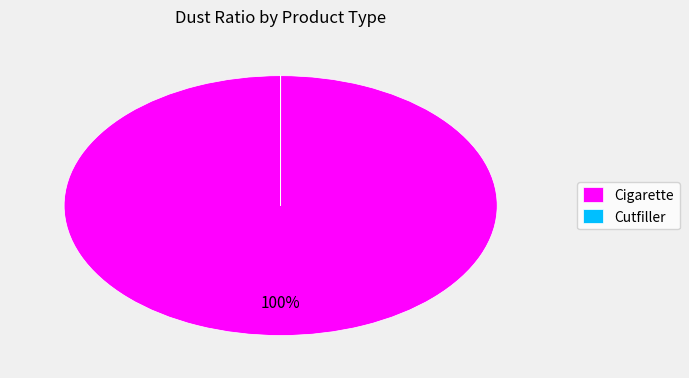

To the nearest percent, what is the difference between the largest and smallest slice percentages?

100%